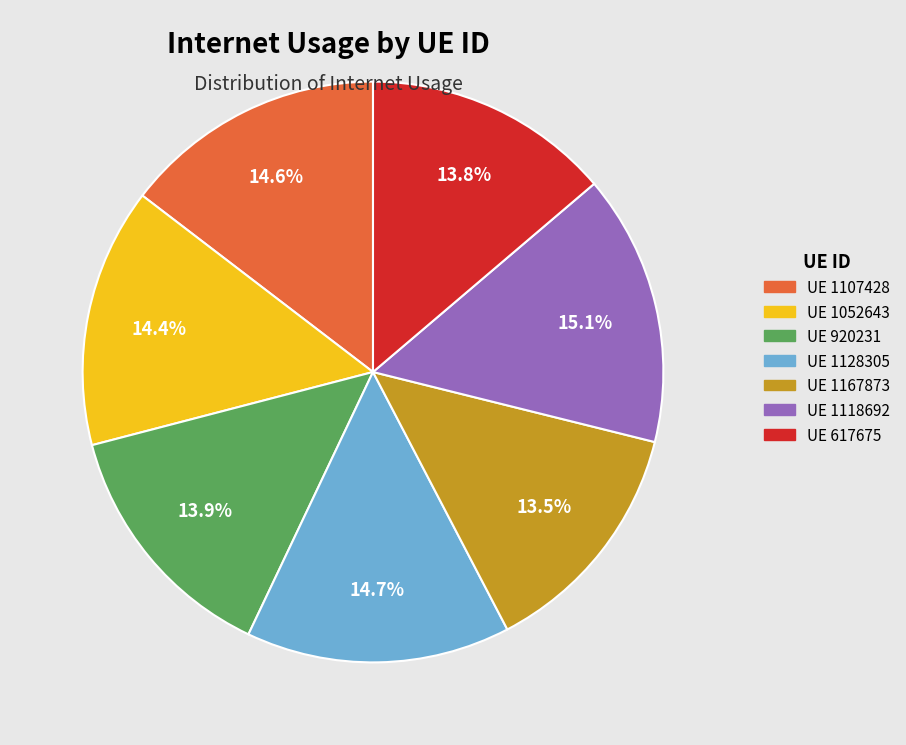

Is there a majority slice in this chart?

No